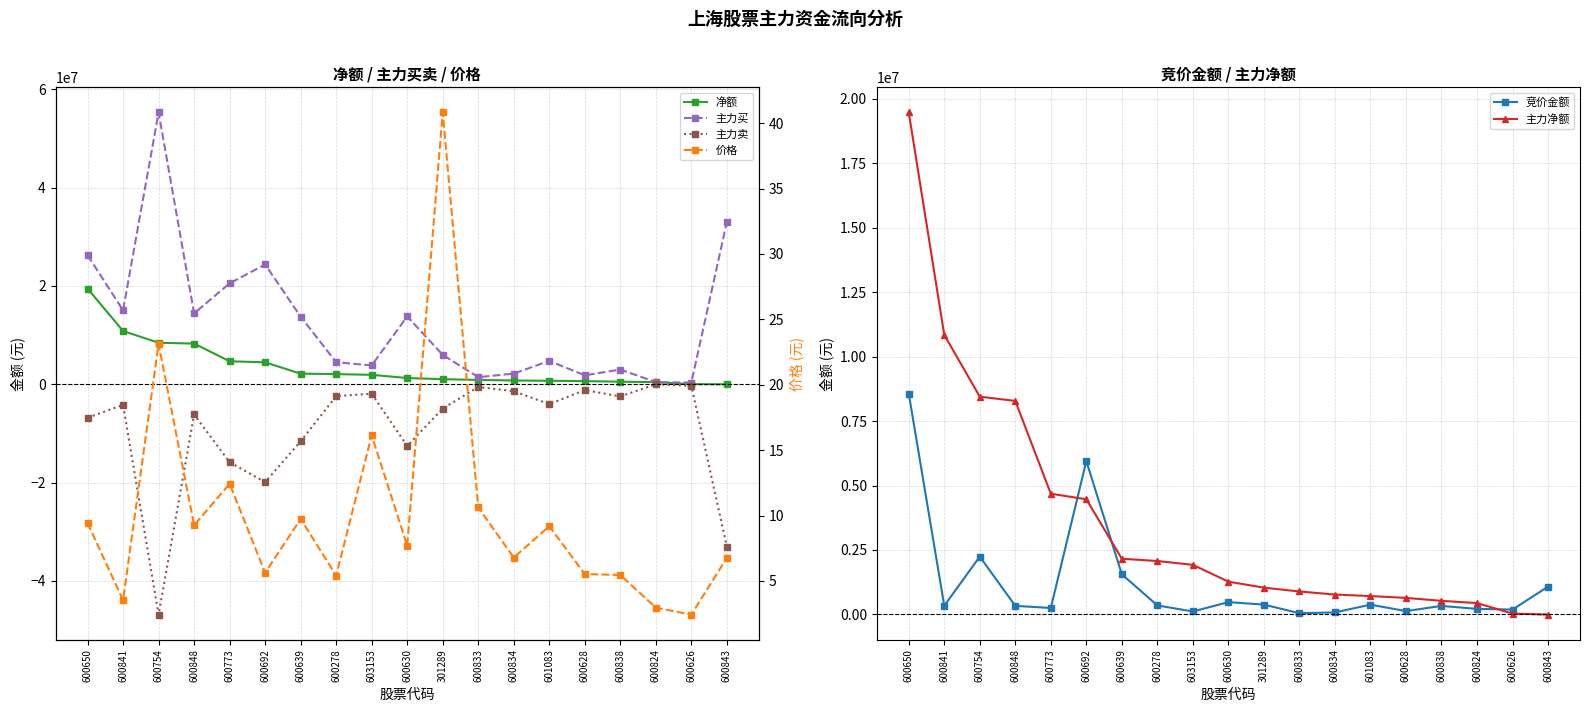

Reading right to left, transcribe all the data shown in this chart.

净额: -6247.0	35273.0	440998.0	527998.0	642697.0	712799.0	772072.0	890162.0	1039358.0	1272103.0	1923665.0	2072478.0	2160819.0	4466952.0	4681376.0	8280040.0	8446348.0	10840742.0	19467533.0
主力买: 33007261.0	342625.0	440998.0	3001338.0	1818487.0	4760236.0	2175254.0	1443985.0	5983342.0	13804155.0	3842025.0	4486462.0	13755591.0	24377969.0	20534775.0	14421524.0	55302714.0	15041366.0	26262777.0
主力卖: -33013508.0	-307352.0	0.0	-2473340.0	-1175790.0	-4047437.0	-1403182.0	-553823.0	-4943984.0	-12532052.0	-1918360.0	-2413984.0	-11594772.0	-19911017.0	-15853399.0	-6141484.0	-46856366.0	-4200624.0	-6795244.0
竞价金额: 1078560.0	189645.0	216820.0	330687.0	130560.0	379887.0	79414.0	48162.0	381300.0	478040.0	115416.0	349890.0	1555125.0	5950155.0	250470.0	332880.0	2243250.0	337840.0	8564326.0
主力净额: -6247.0	35273.0	440998.0	527998.0	642697.0	712799.0	772072.0	890162.0	1039358.0	1272103.0	1923665.0	2072478.0	2160819.0	4466952.0	4681376.0	8280040.0	8446348.0	10840742.0	19467533.0
价格: 6.8	2.4	3.0	5.5	5.5	9.2	6.8	10.6	40.8	7.7	16.1	5.4	9.7	5.6	12.4	9.3	23.1	3.5	9.4